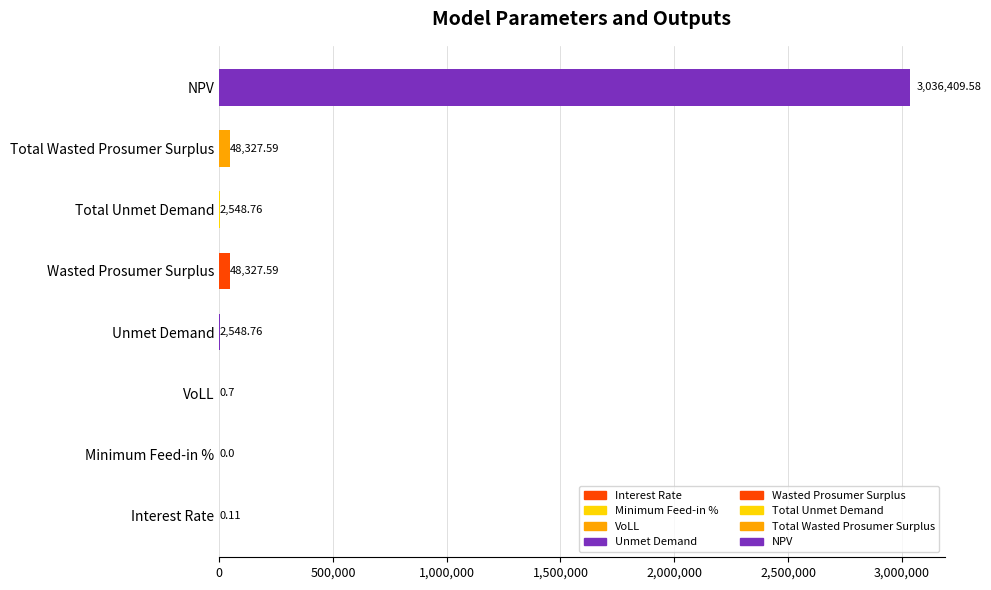

Which label corresponds to the largest value in the chart?

NPV